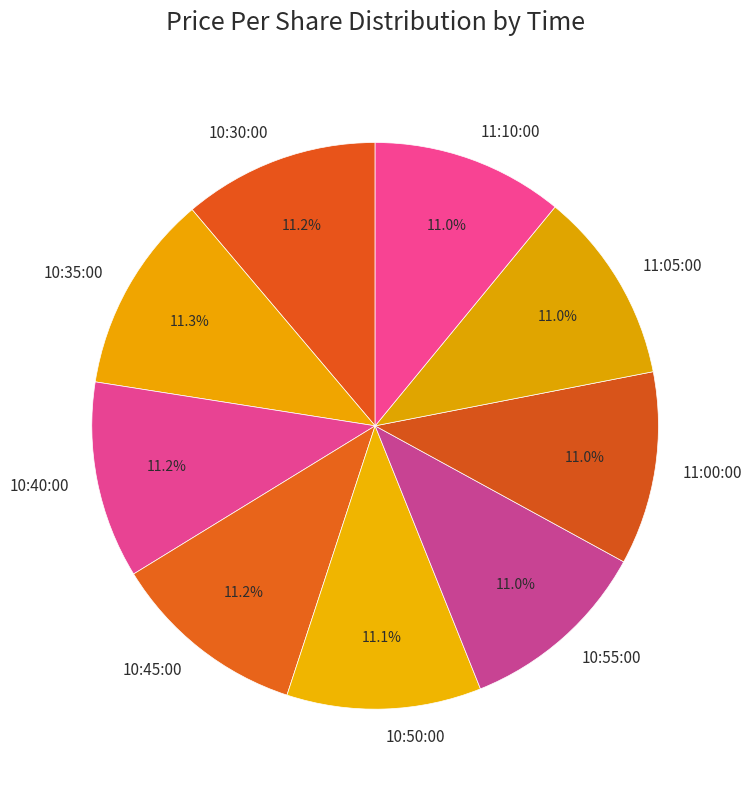

The 10:40:00 slice represents 24% of the pie. True or false?

False